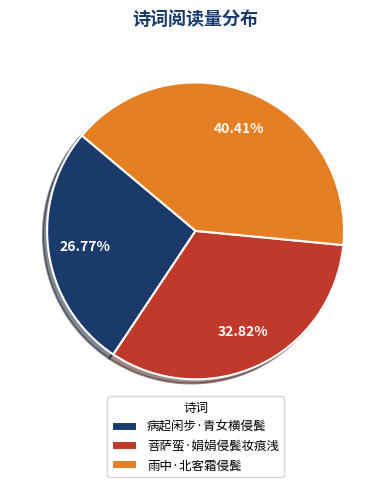

Which slice is the largest?

雨中·北客霜侵鬓